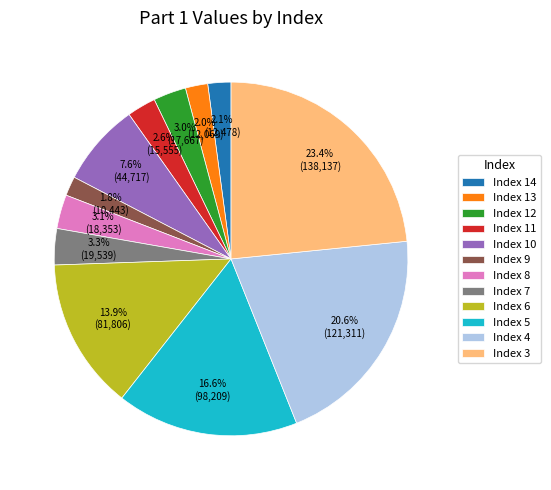

What is the largest slice in the pie chart?

Index 3